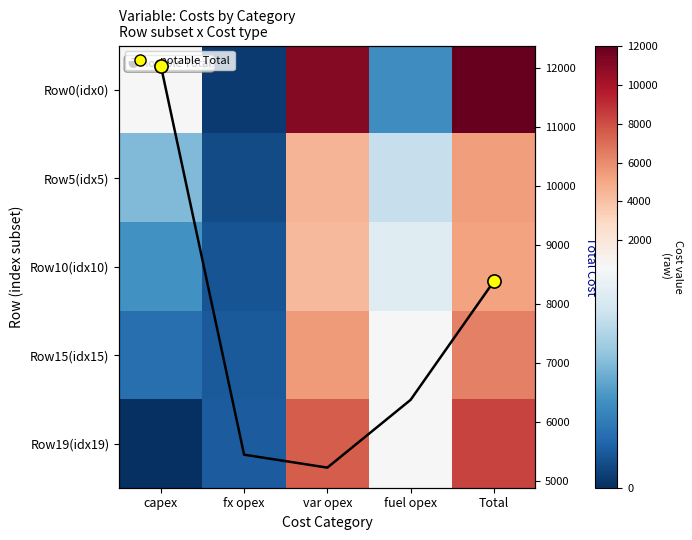

What is the approximate value of Total at fx opex, to the nearest 50?

5450